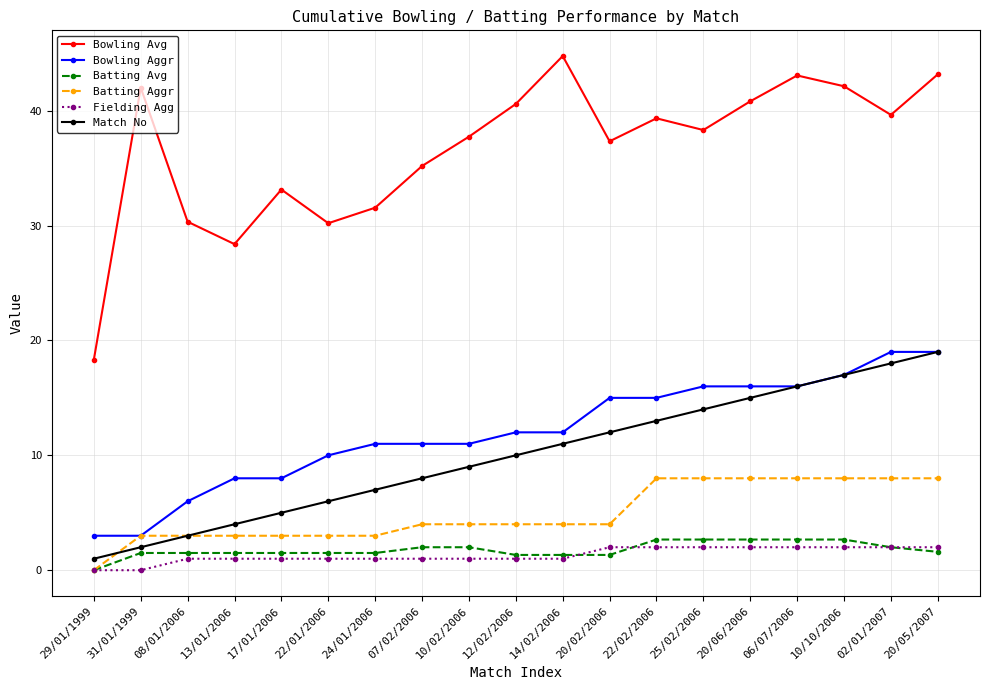

How many values in the Bowling Avg series exceed 38?

10